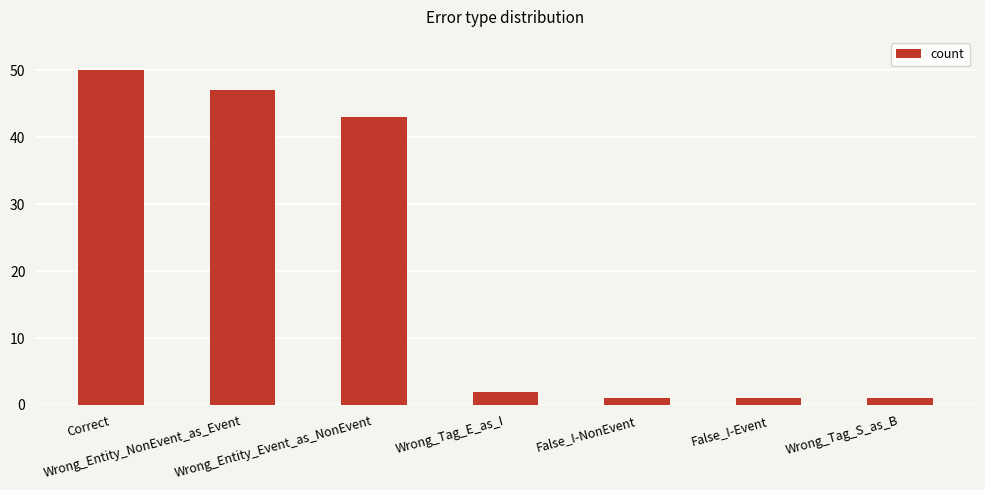

What is the label of the 6th bar from the left?

False_I-Event